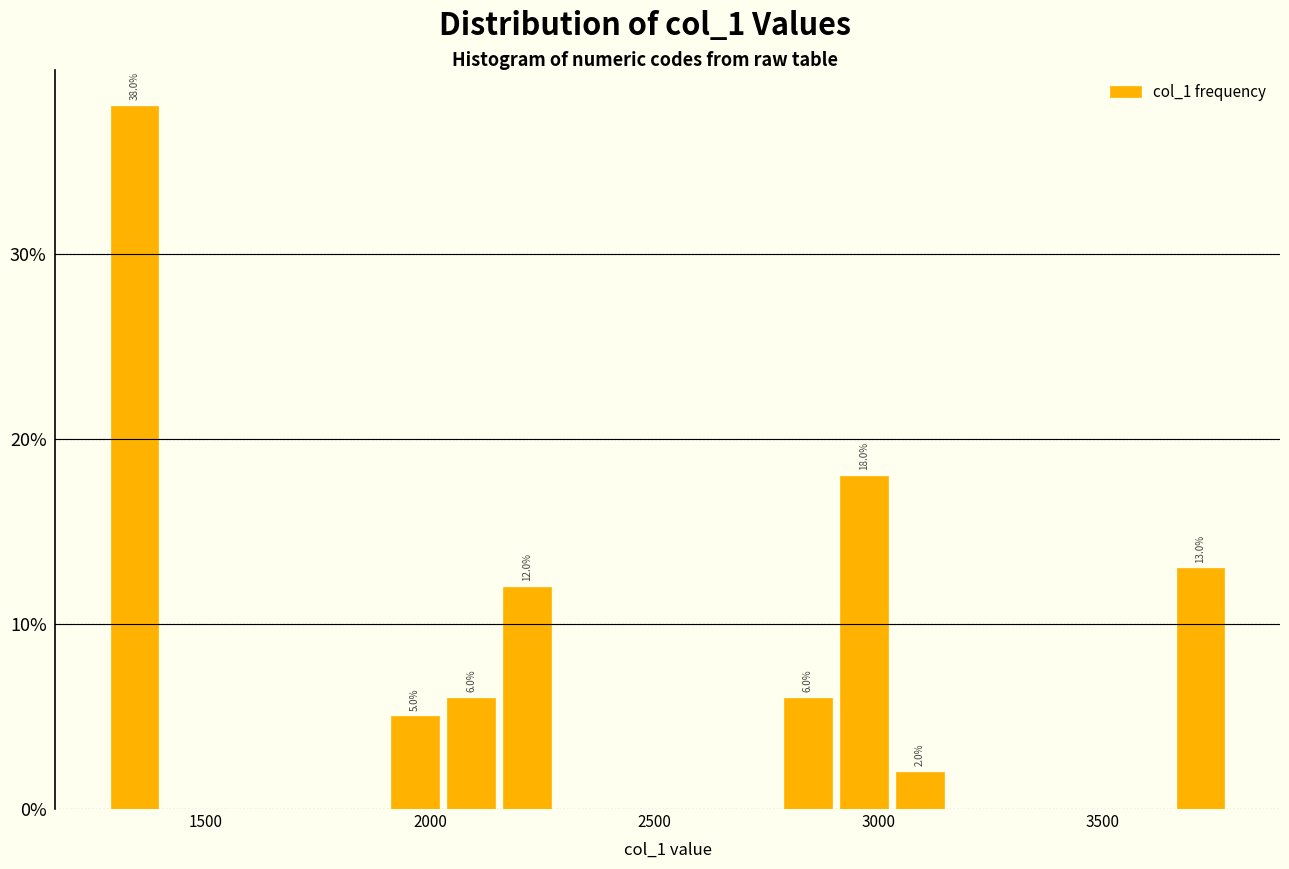

Read against the x-axis, roughly where is the centre of the tallest bar?

1350